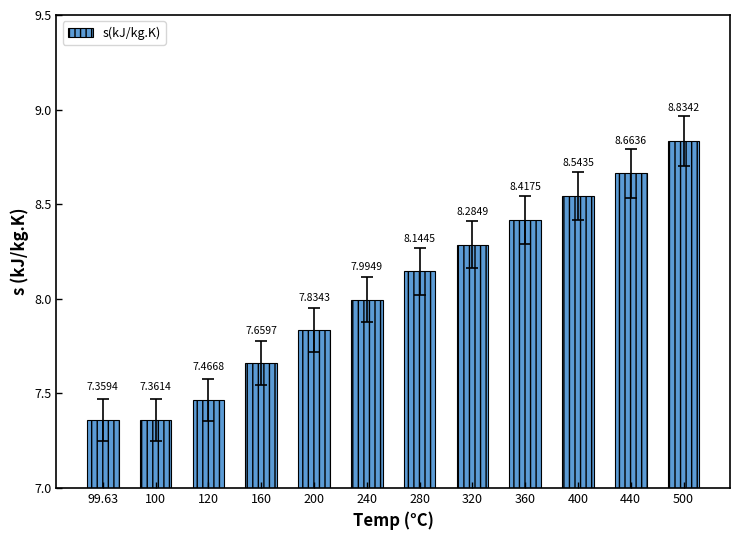

List the labels in order of value, smallest first.

99.63, 100, 120, 160, 200, 240, 280, 320, 360, 400, 440, 500